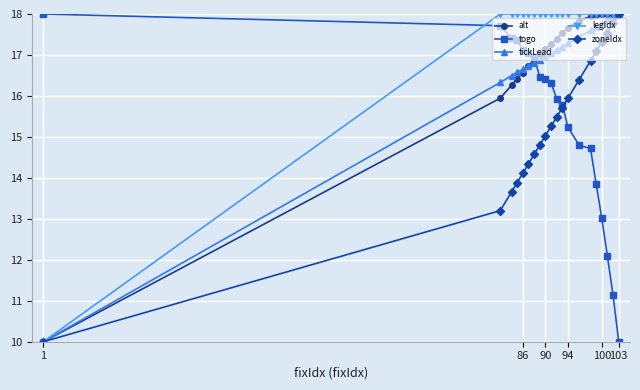

At how many categories does at least one series exceed 12?

20